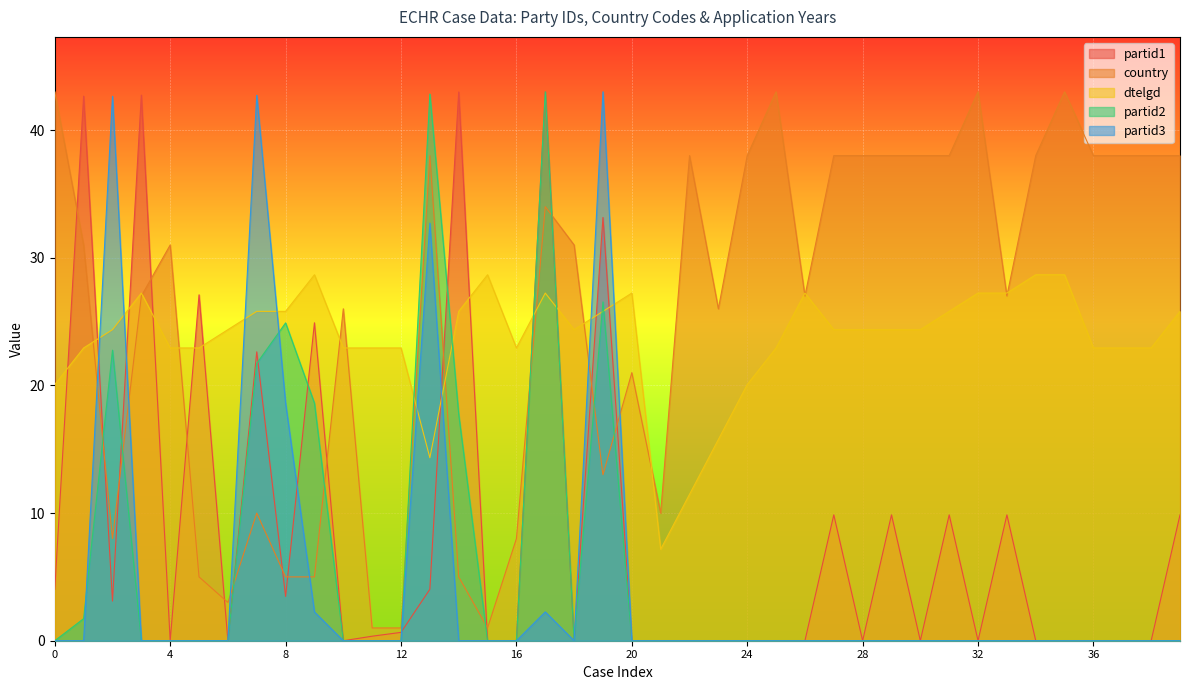

Does the chart display data point markers on the line(s)?

No